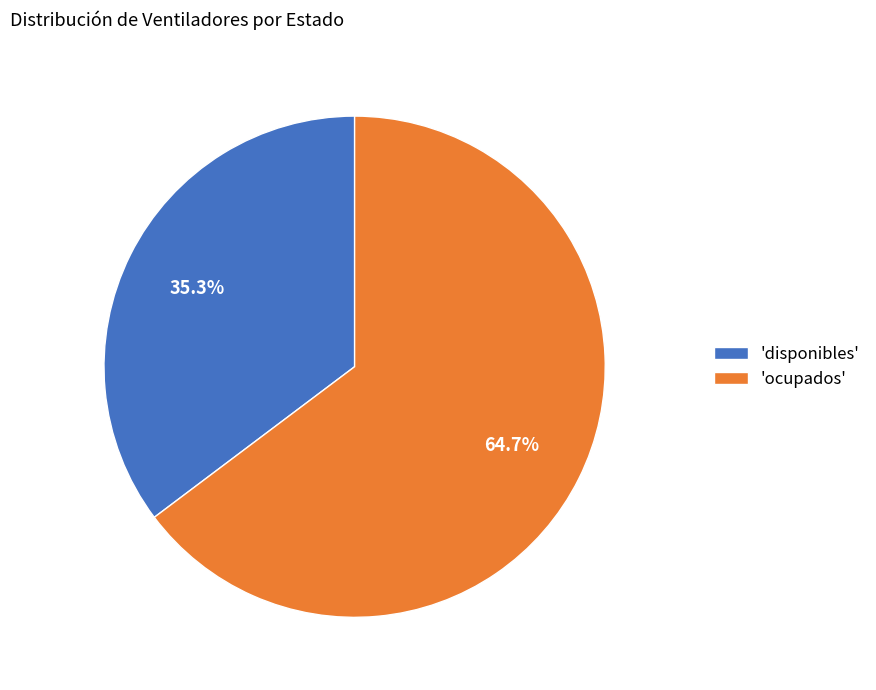

What is the total percentage of 'ocupados' and 'disponibles'?

100.0%